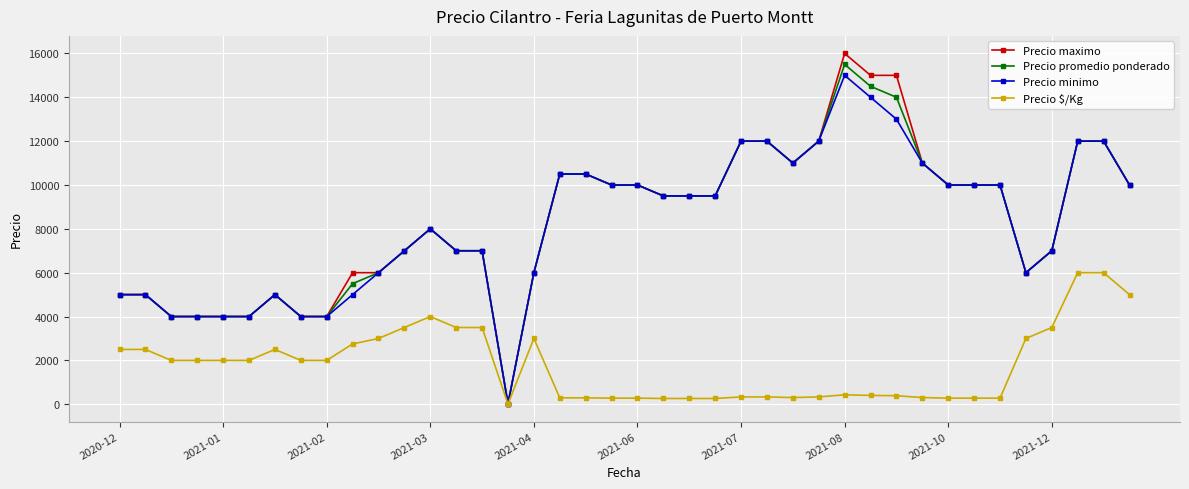

What is the maximum value for Precio maximo?

16000